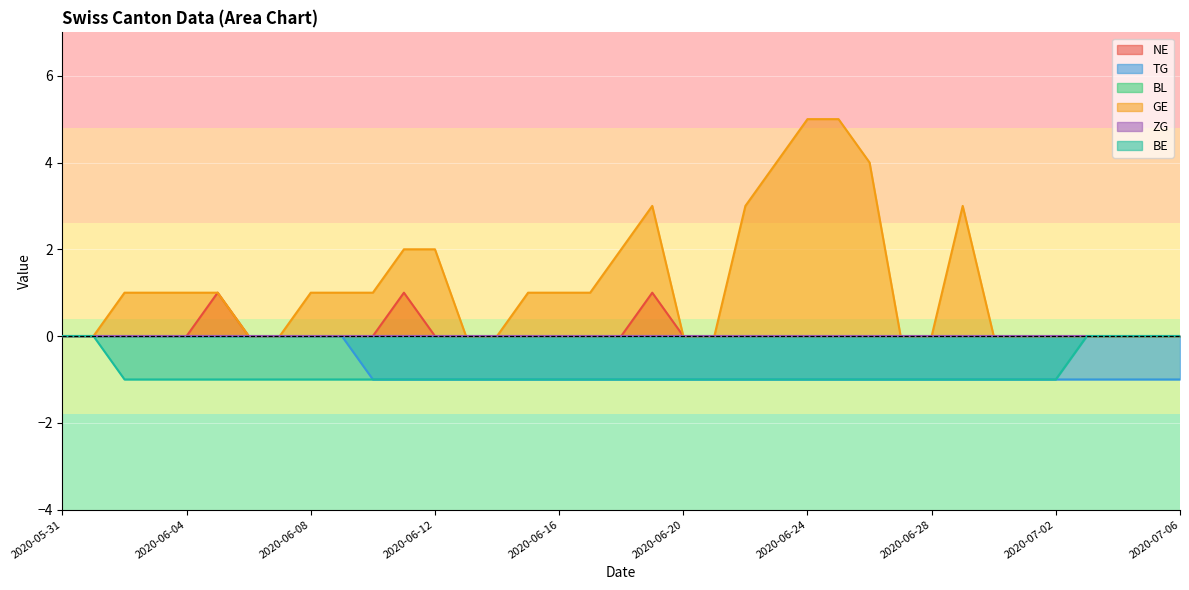

At which label is TG closest to 0?

2020-05-31